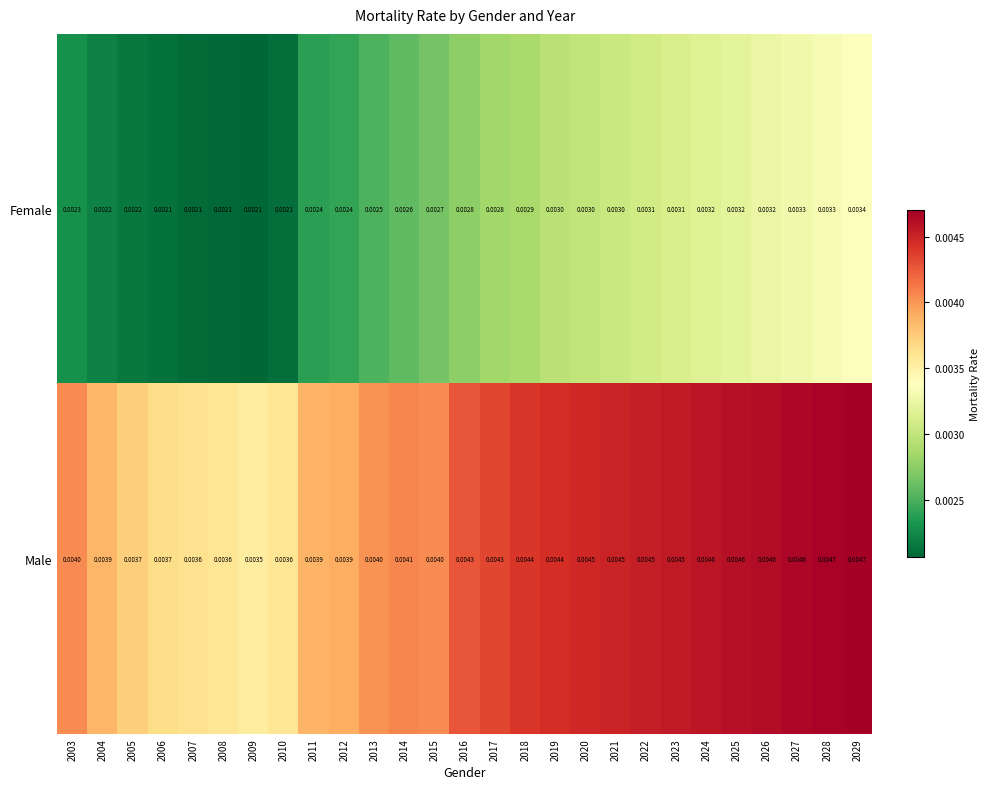

Is the value of Female at 2006 greater than the value of Male at 2015?

No